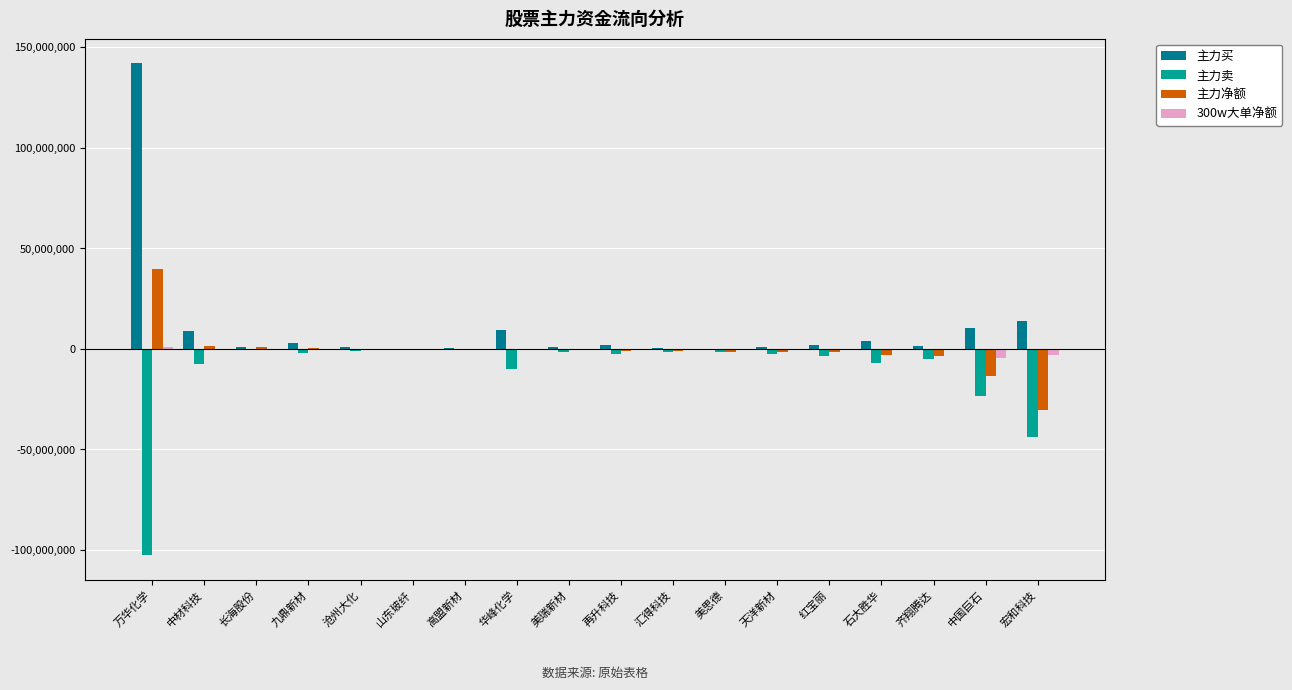

What is the highest value of the 主力净额 series?

39508912